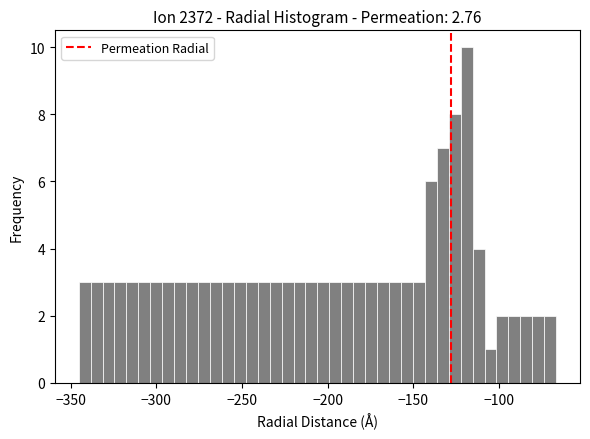

Around what value on the x-axis is the tallest bar? Give the approximate position of its centre, as read against the axis.

-120